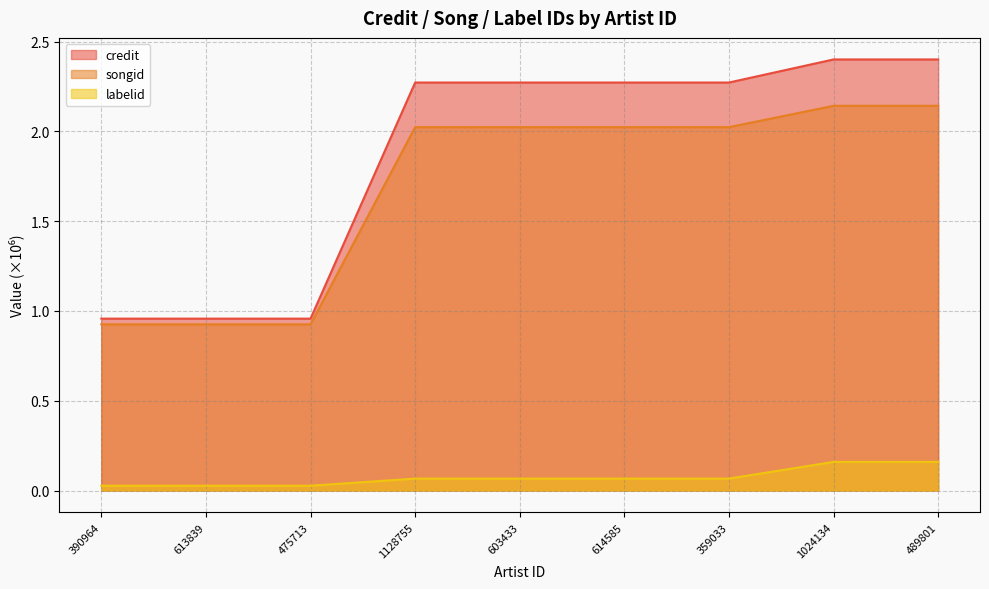

What is the sum of the songid values at 475713 and 603433?

2.9